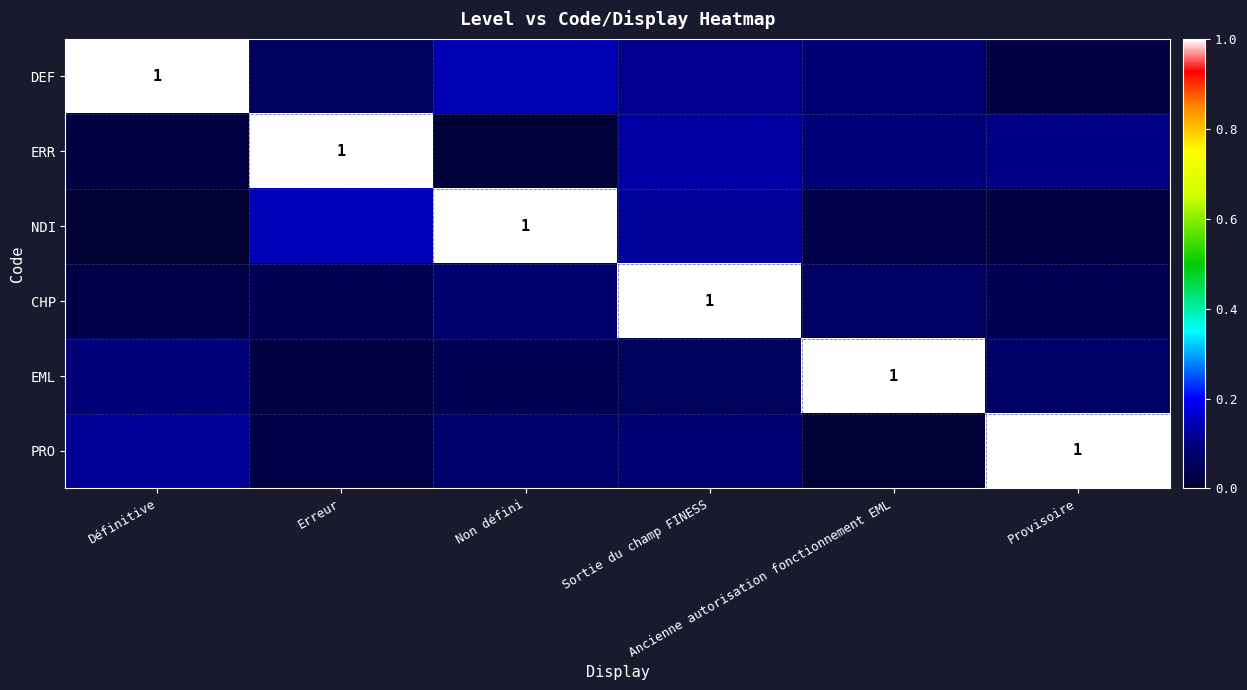

Is the value of EML at Ancienne autorisation fonctionnement EML greater than the value of DEF at Non défini?

Yes